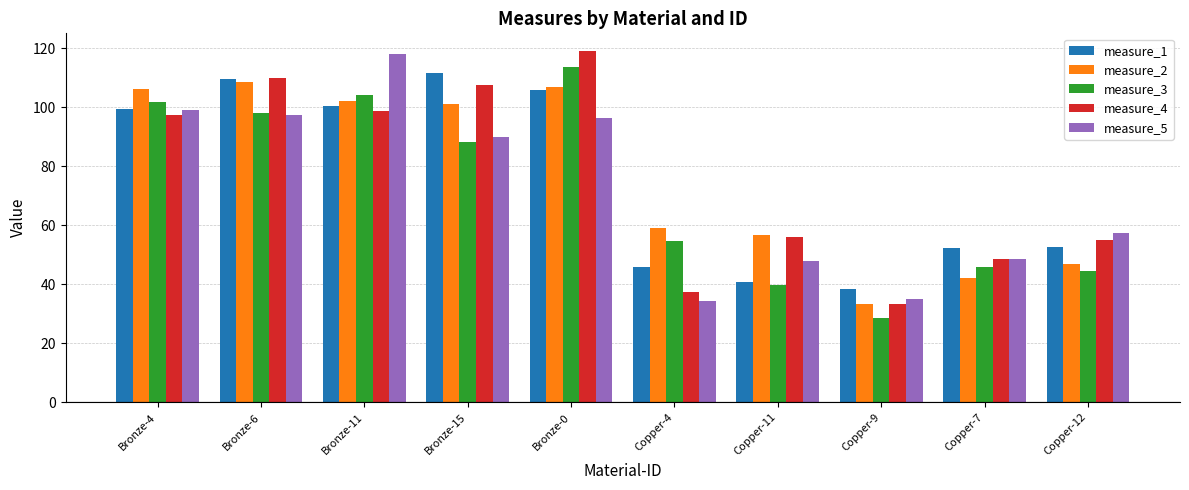

How many data points in measure_1 are less than 99?

5